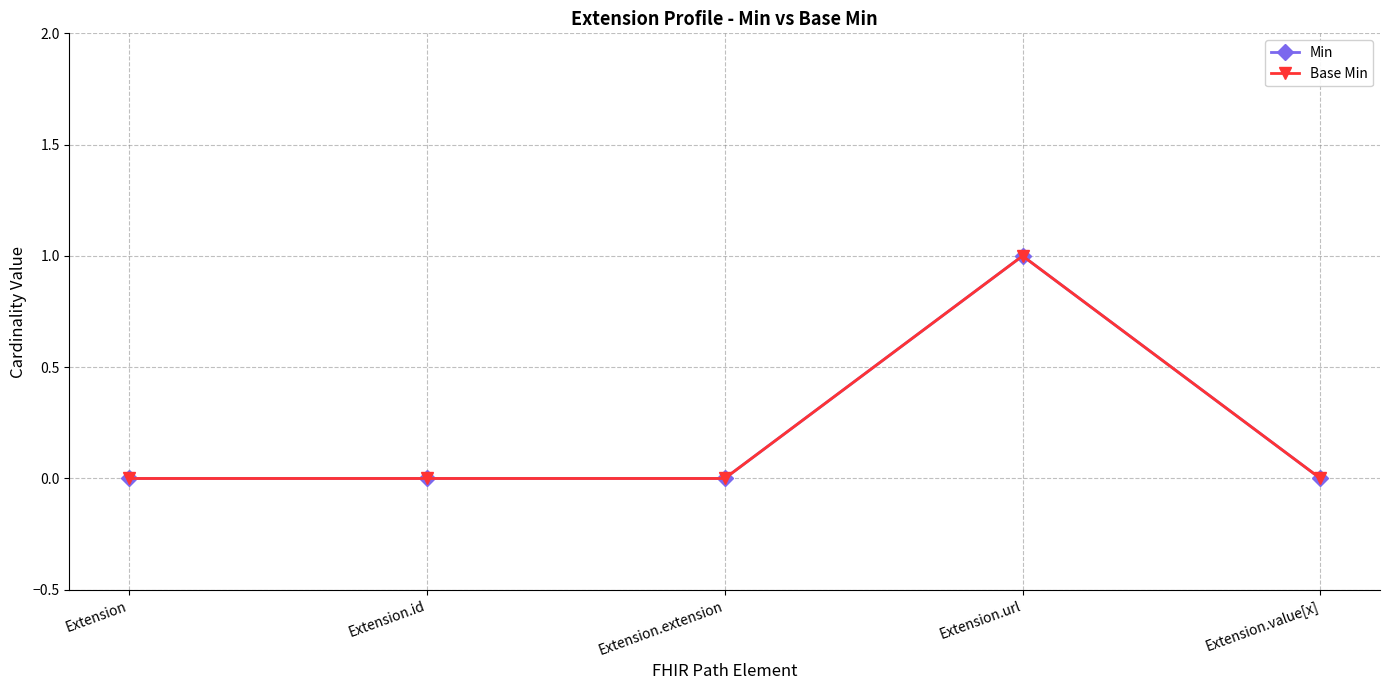

Does the chart have visible grid lines?

Yes